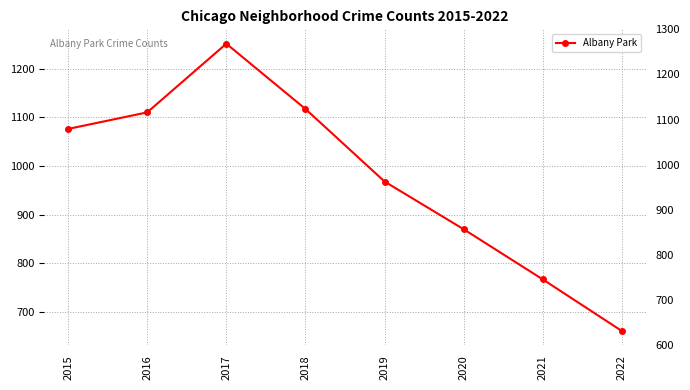

List the labels in order of value, smallest first.

2022, 2021, 2020, 2019, 2015, 2016, 2018, 2017